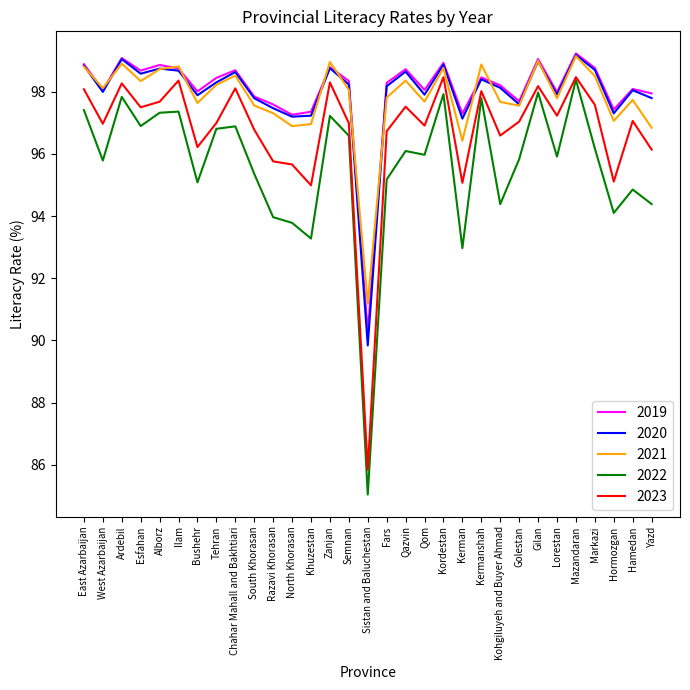

What is the maximum value shown in the chart?

99.2